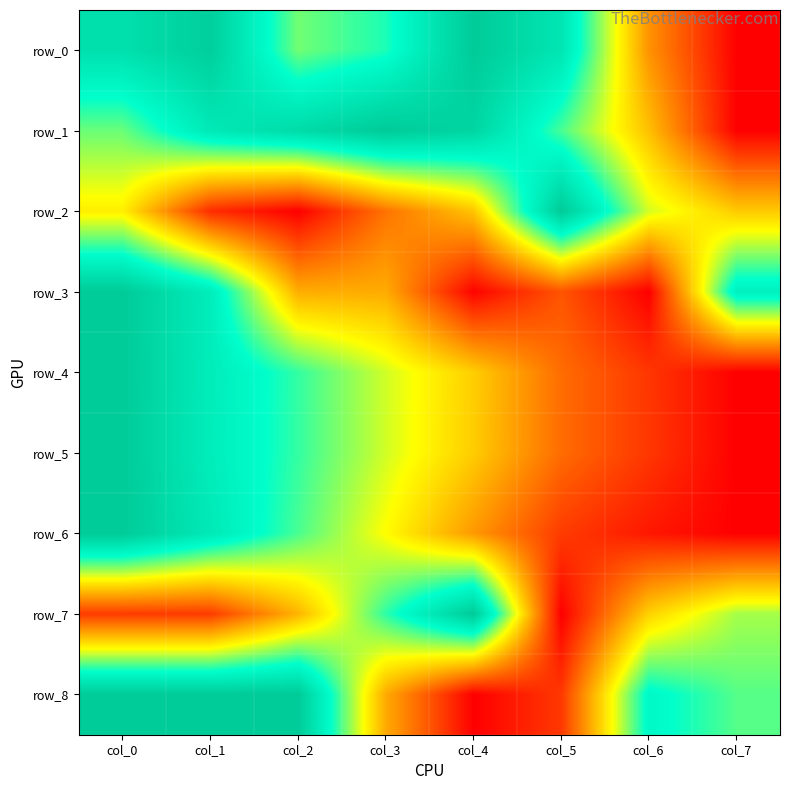

Is it true that row_7 equals 0.0 at col_5?

True